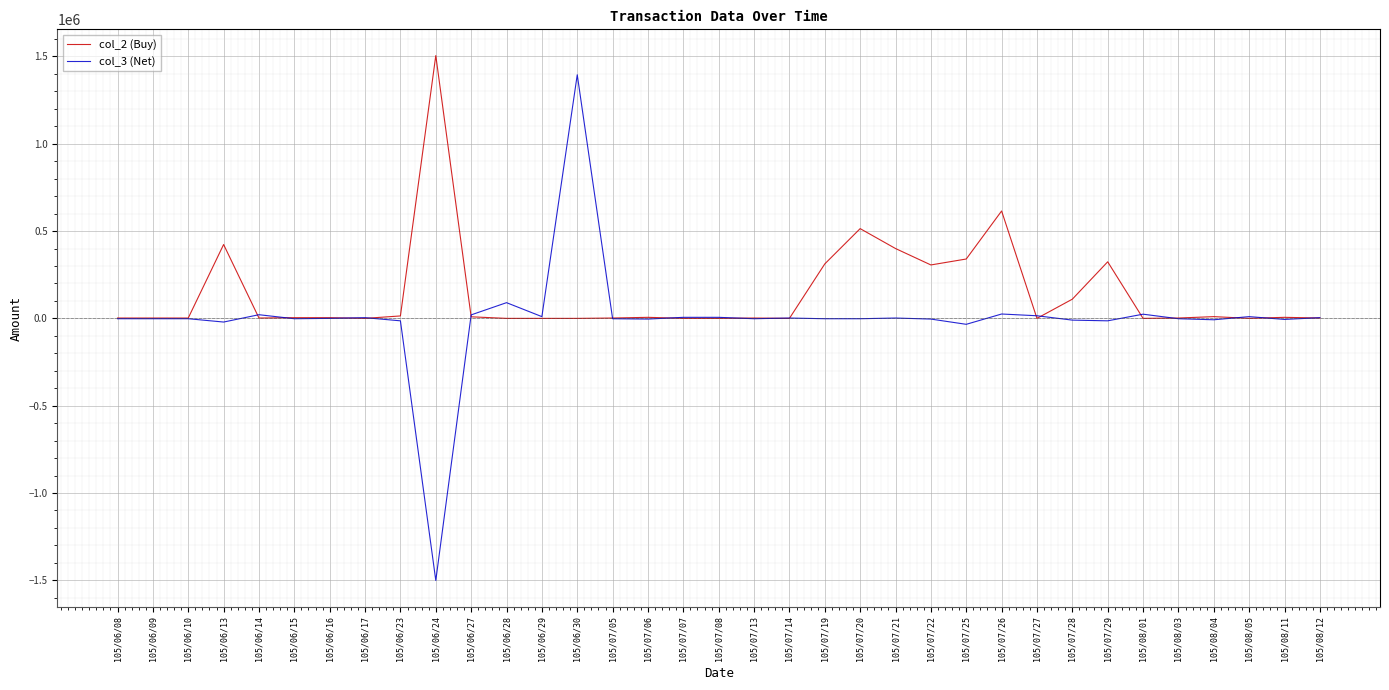

List the series in order of their overall mean, highest first.

col_2 (Buy), col_3 (Net)